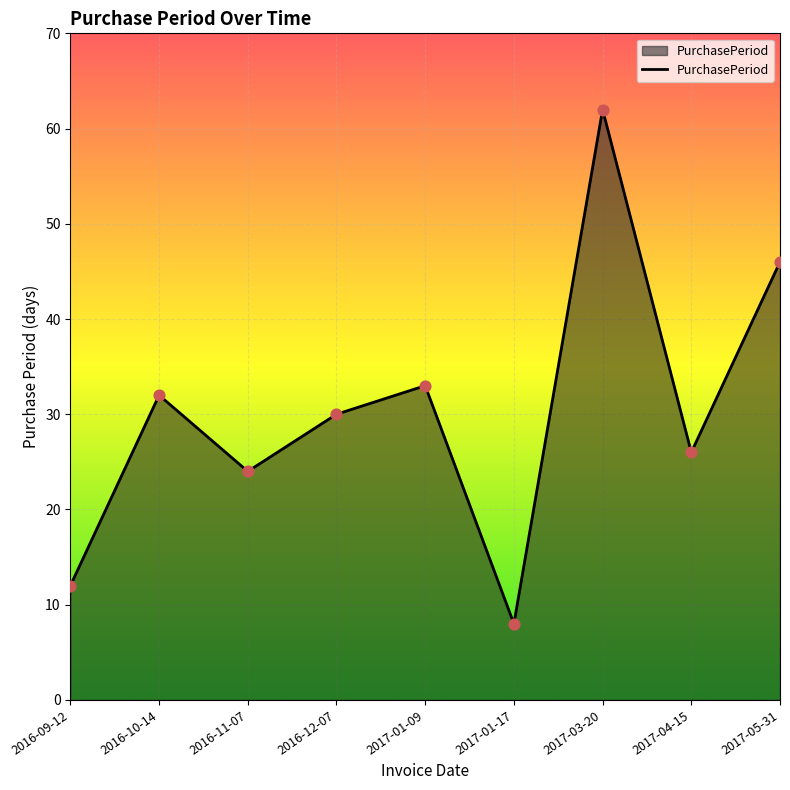

What is the change in value from 2016-11-07 to 2017-01-17?

-16